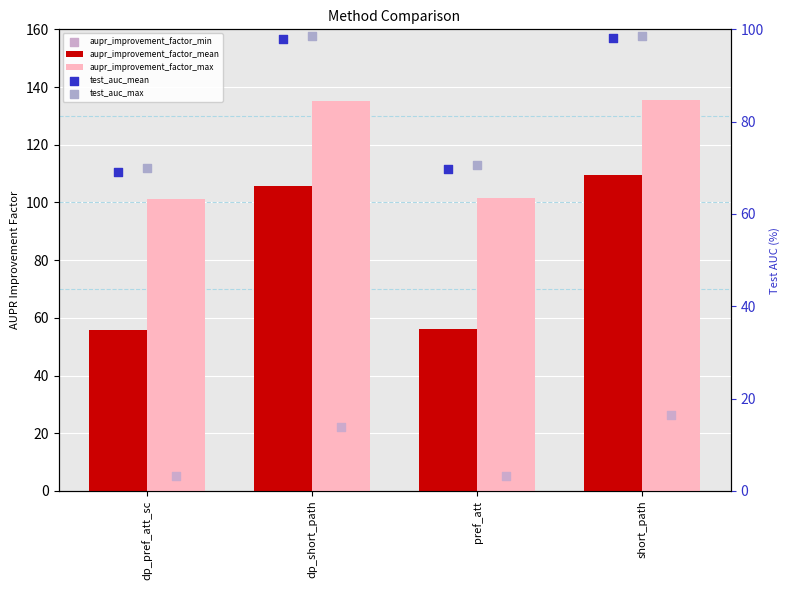

Which series reaches the minimum Y coordinate?

aupr_improvement_factor_min